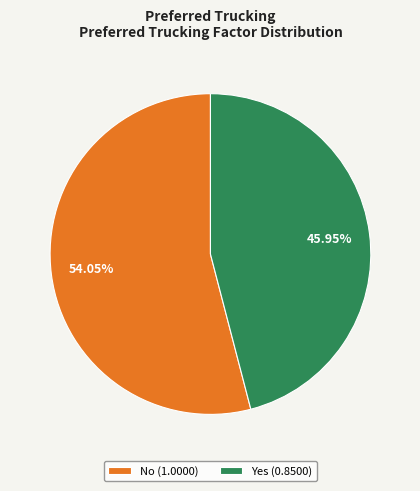

What is the total percentage of No and Yes?

100.0%